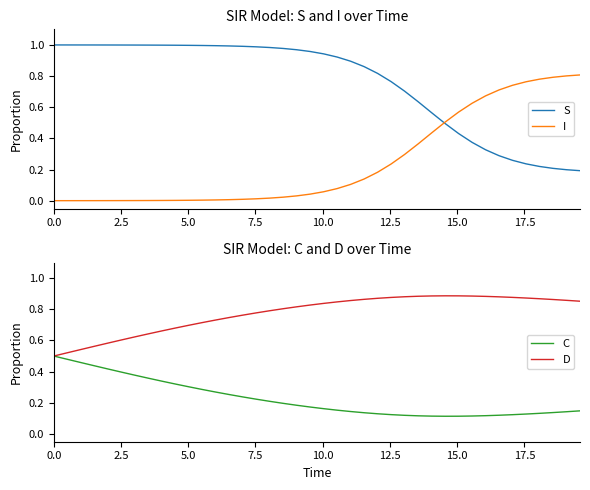

True or false: D has more than 0 points higher than both neighbors.

True